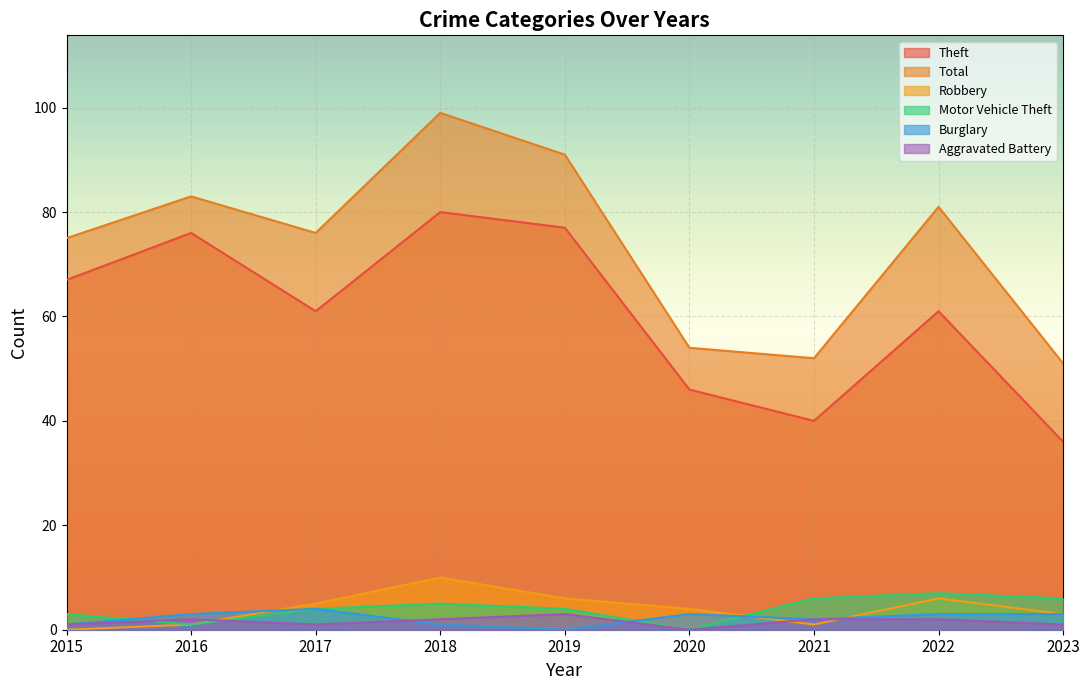

Is it true that Total equals 119 at 2017?

False